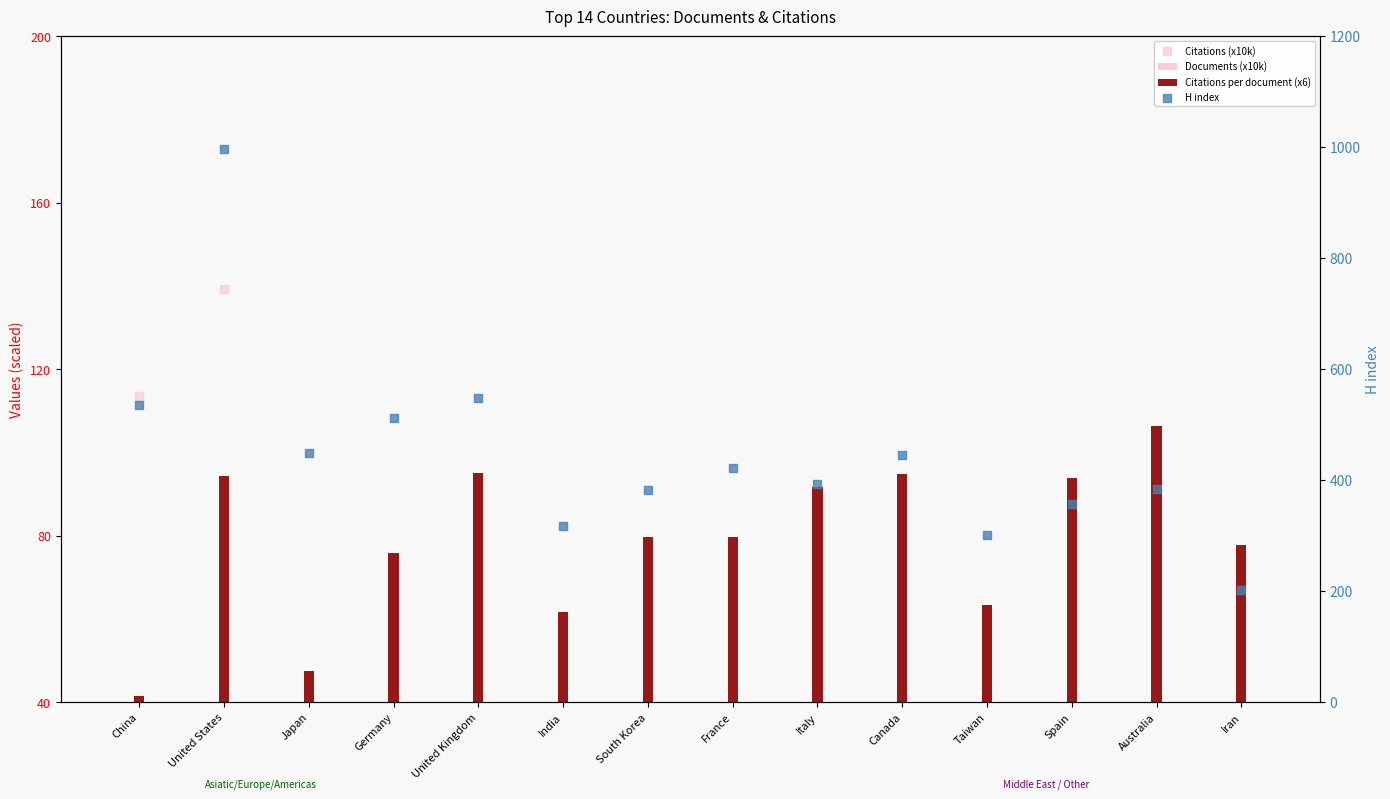

At how many categories does at least one series exceed 565?

1